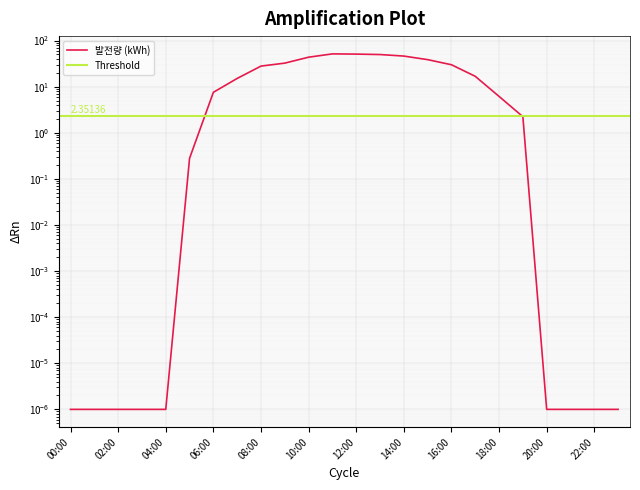

What is the sum of all values?

418.6